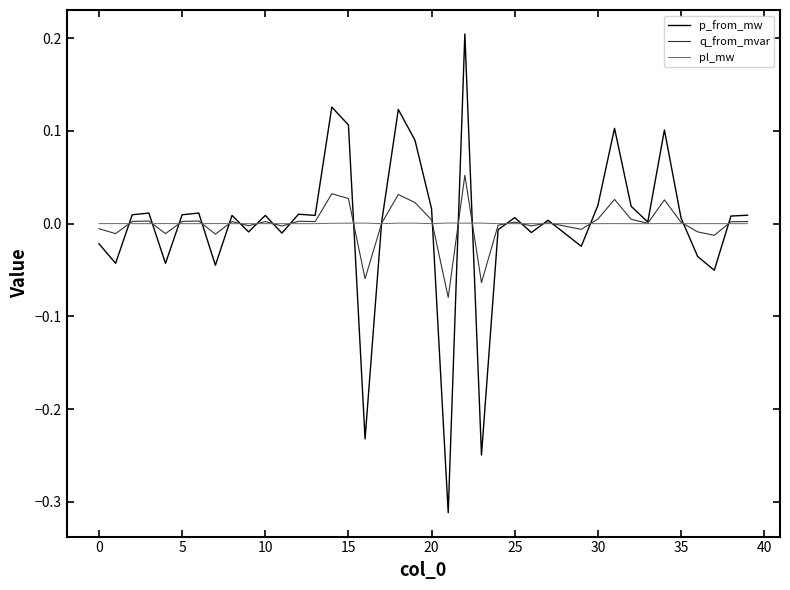

Does the chart have visible grid lines?

No